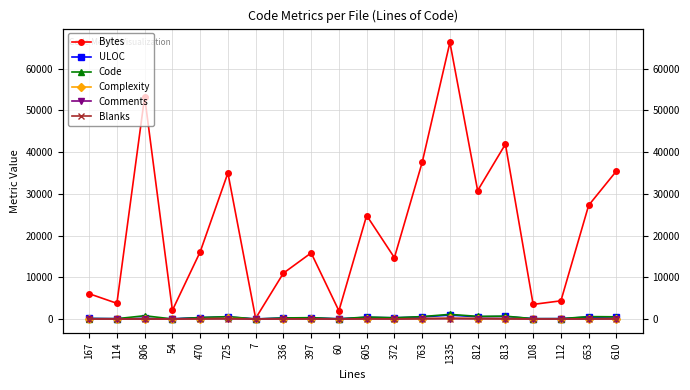

What is the difference between the maximum and minimum values in the Blanks series?

110